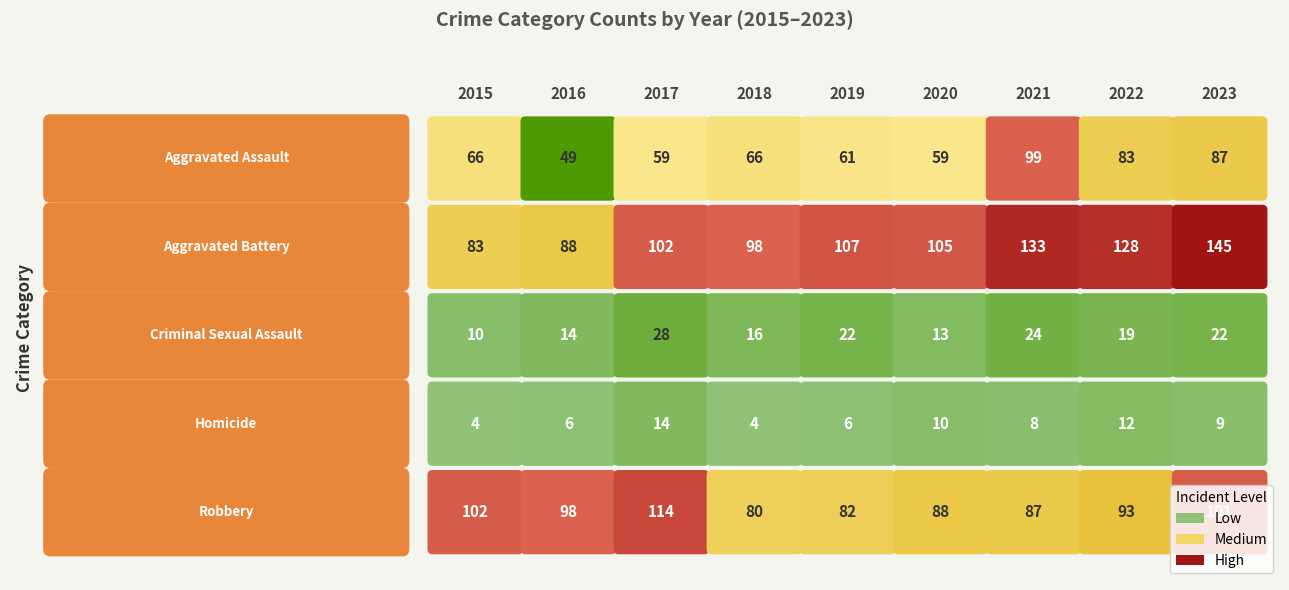

What is the sum of the Aggravated Battery values at 5 and 8?

250